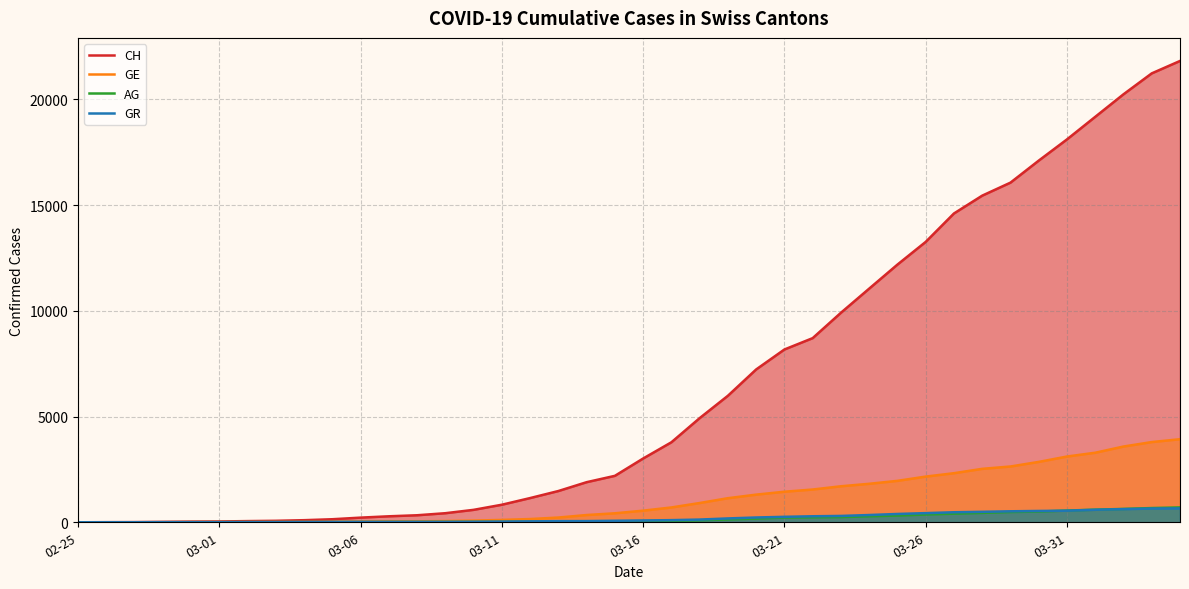

Which series has the largest total across all categories?

CH